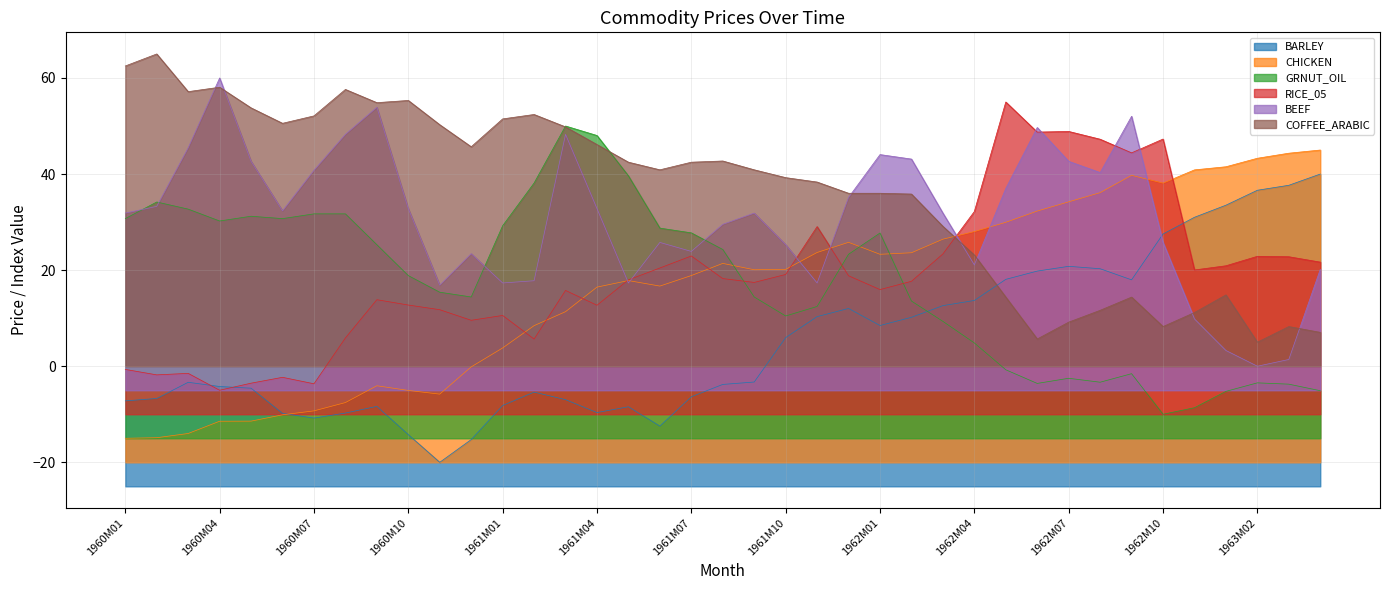

The value of BEEF at 1962M11 is 9.8. True or false?

True